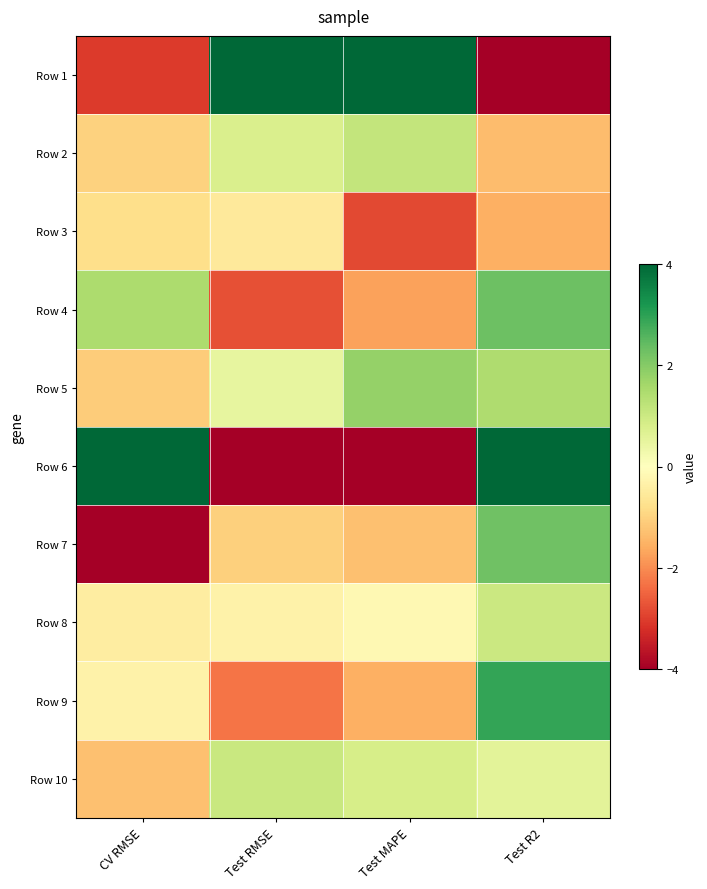

At which category is the sum across all series the highest?

Test R2